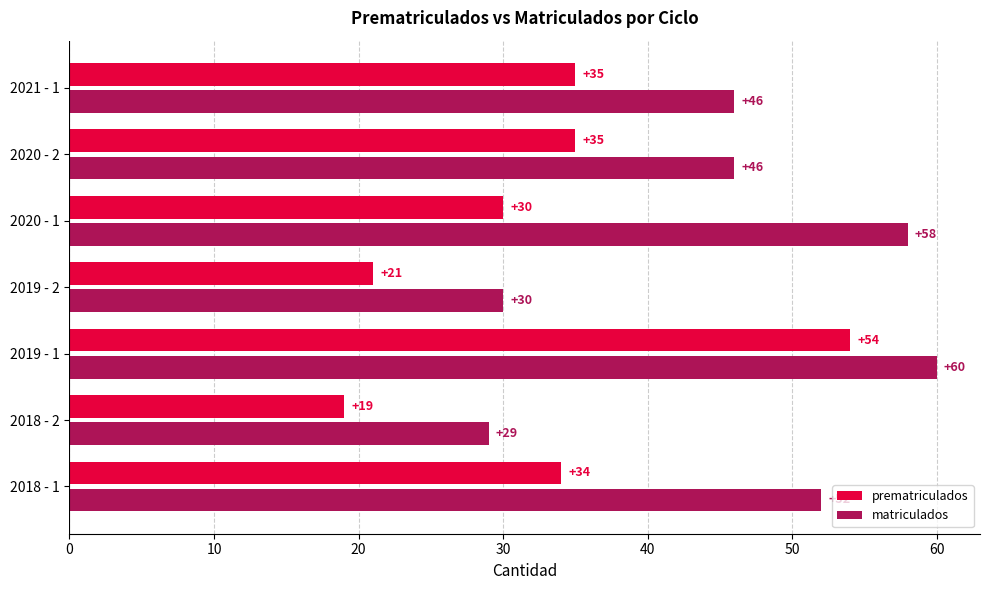

What is the average value of the prematriculados series?

33